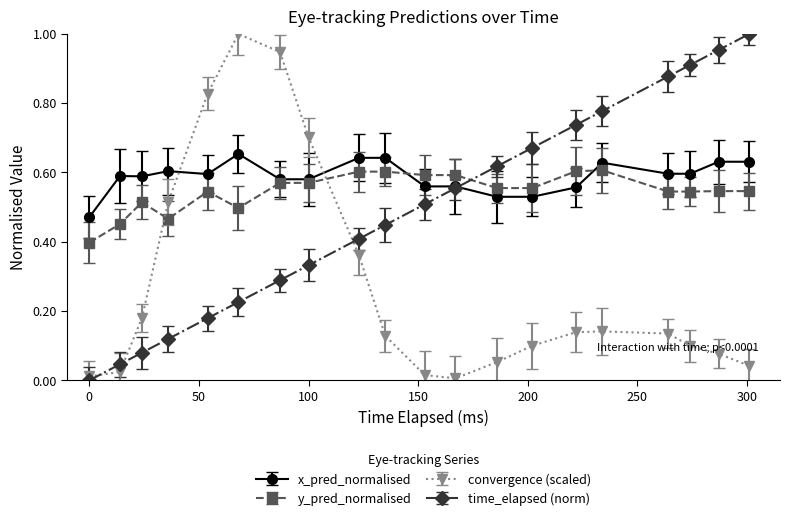

True or false: time_elapsed (norm) has more than 2 interior local peaks.

False